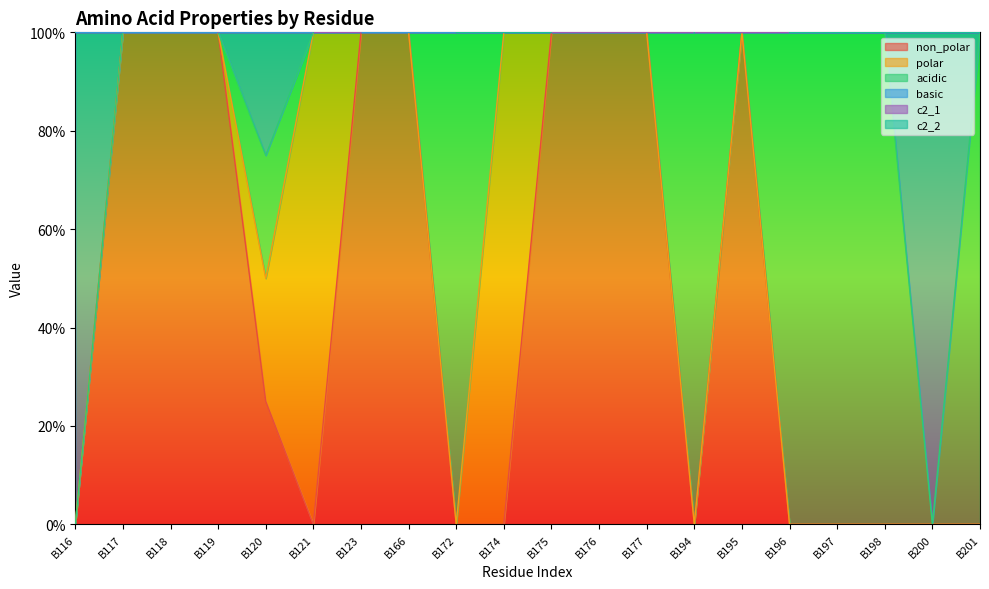

How many basic values are between 1 and 2?

17